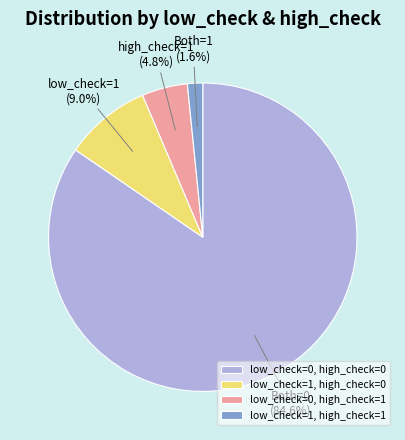

True or false: low_check=1, high_check=0 accounts for 21% of the total.

False